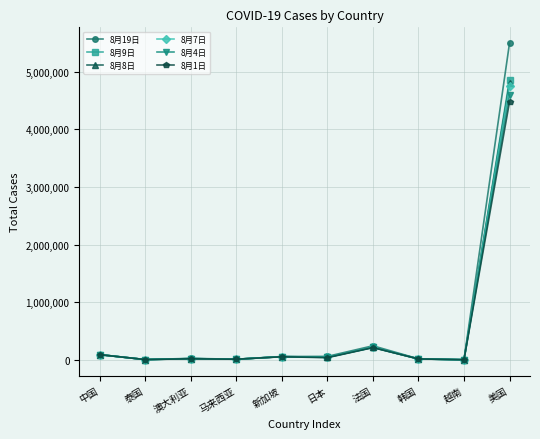

At which label does 8月19日 reach its peak?

美国